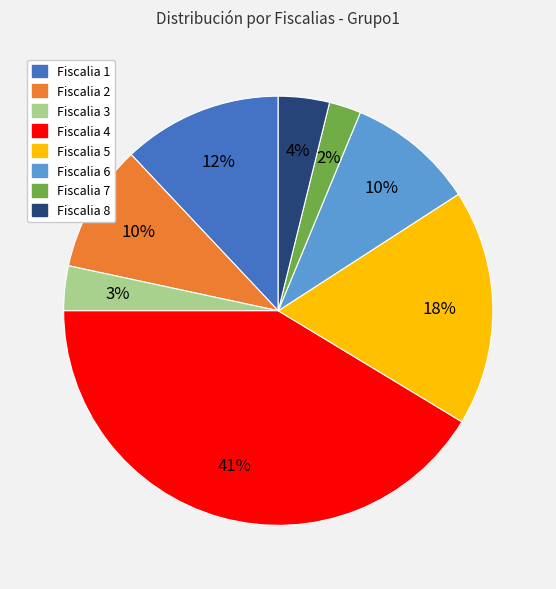

What is the largest slice in the pie chart?

Fiscalia 4